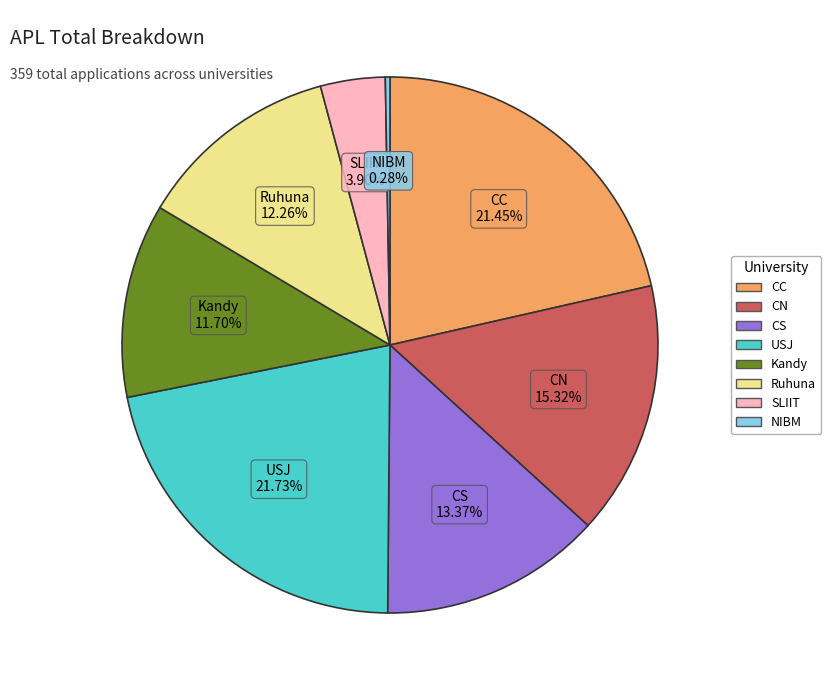

How many slices are in this pie chart?

8